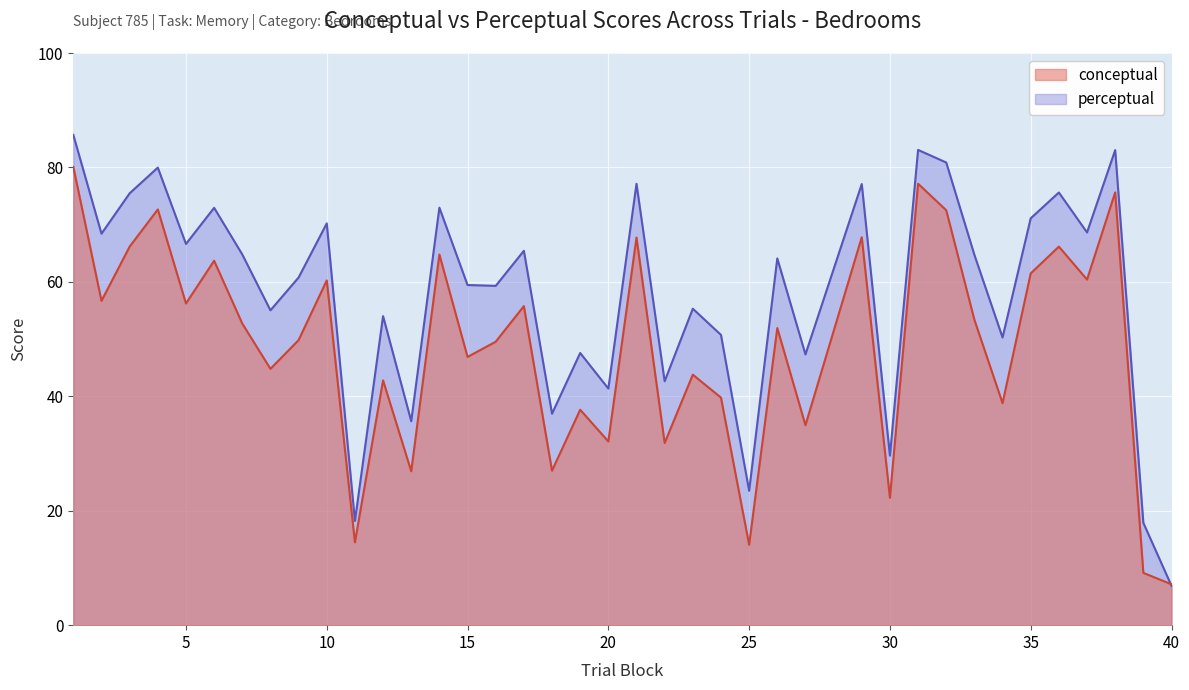

What is the spread (max minus min) of values at 39?

8.8